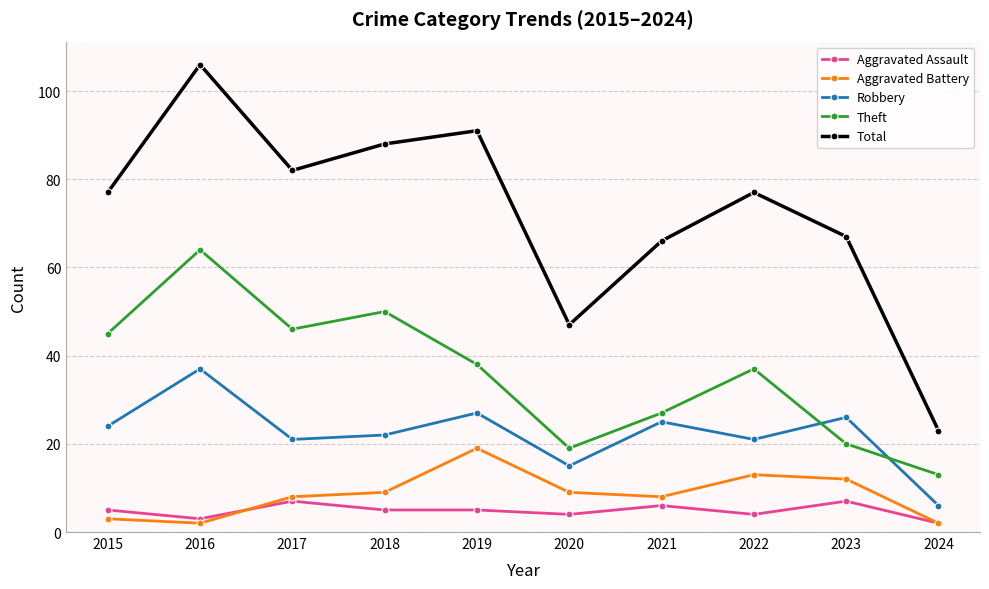

What is the value of the Aggravated Assault point at the 1st from the left?

5